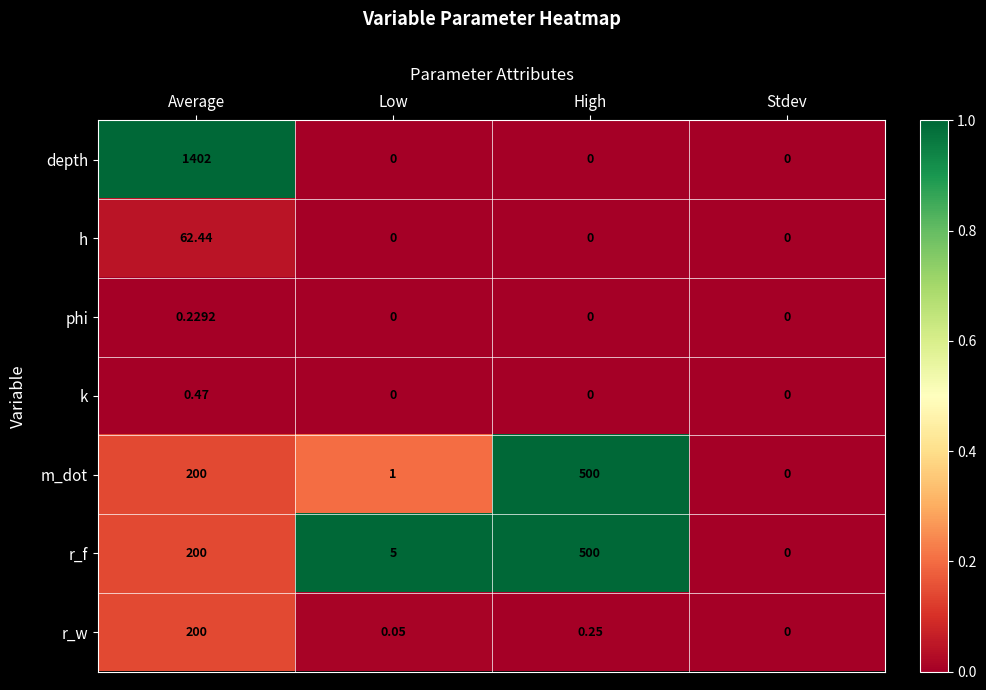

At which label is r_f closest to 250?

Average